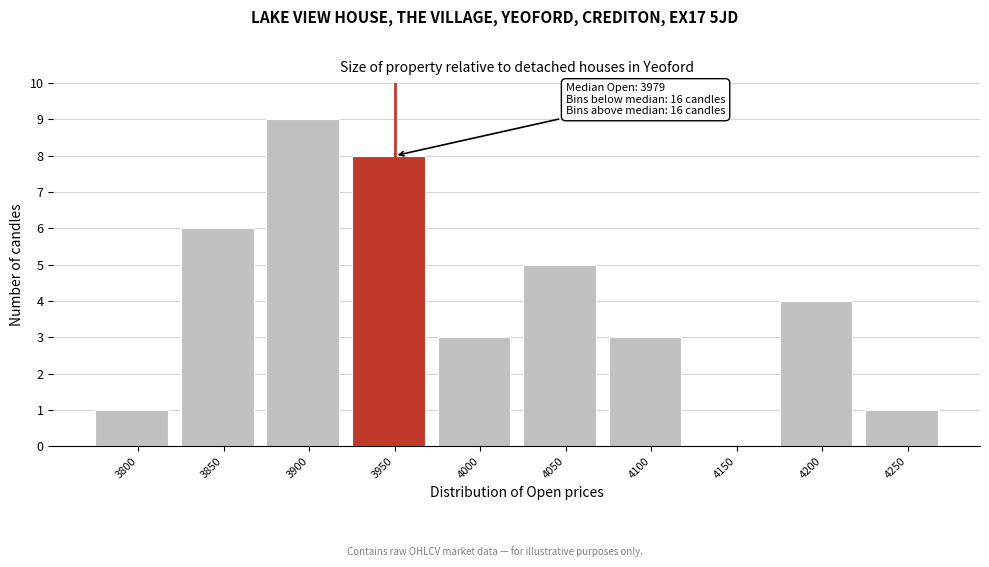

Reading left to right, what are all the values shown in this chart?

3800=1	3850=6	3900=9	3950=8	4000=3	4050=5	4100=3	4150=0	4200=4	4250=1